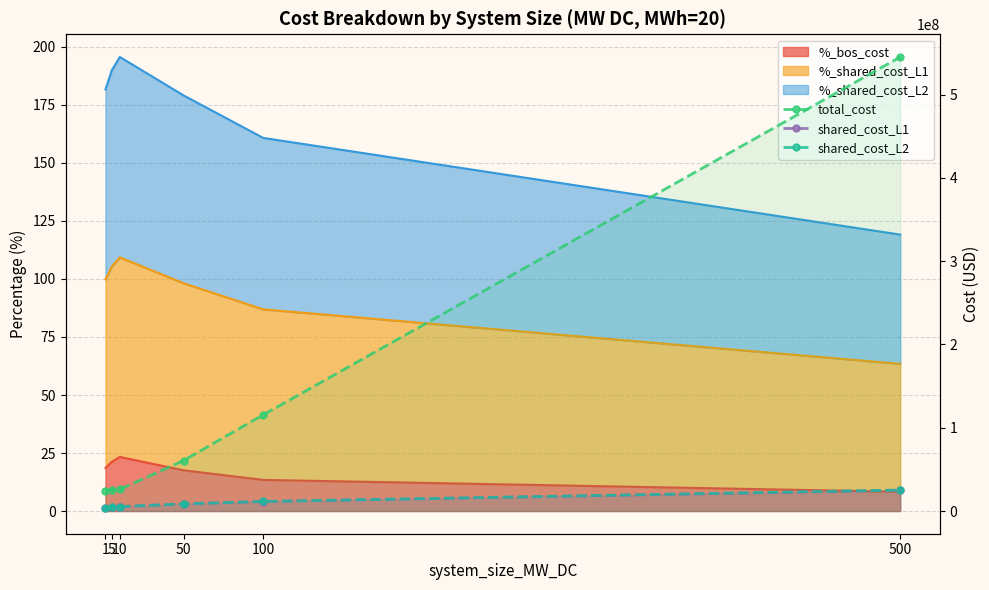

At how many categories does at least one series exceed 37837641?

3